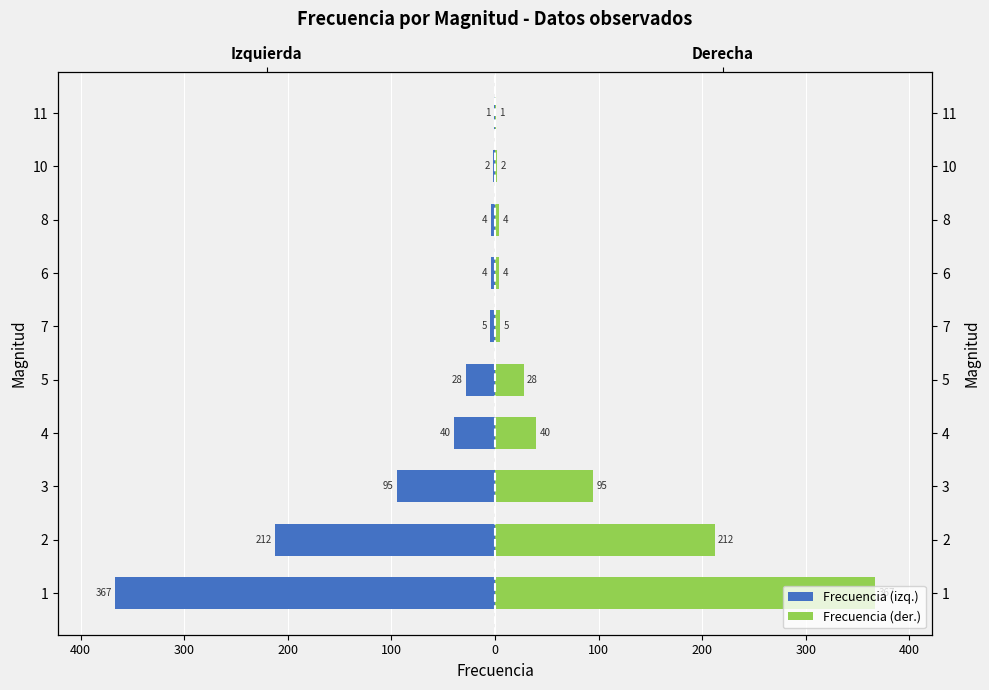

Rank the series at 6 from lowest to highest value.

Frecuencia (izq.), Frecuencia (der.)